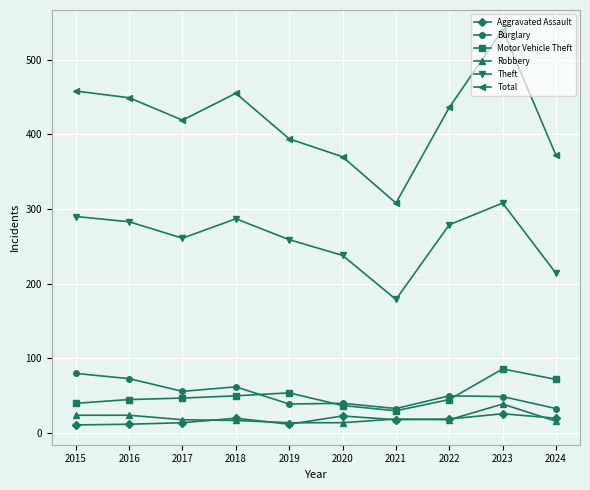

What are all the series names shown in the legend?

Aggravated Assault, Burglary, Motor Vehicle Theft, Robbery, Theft, Total